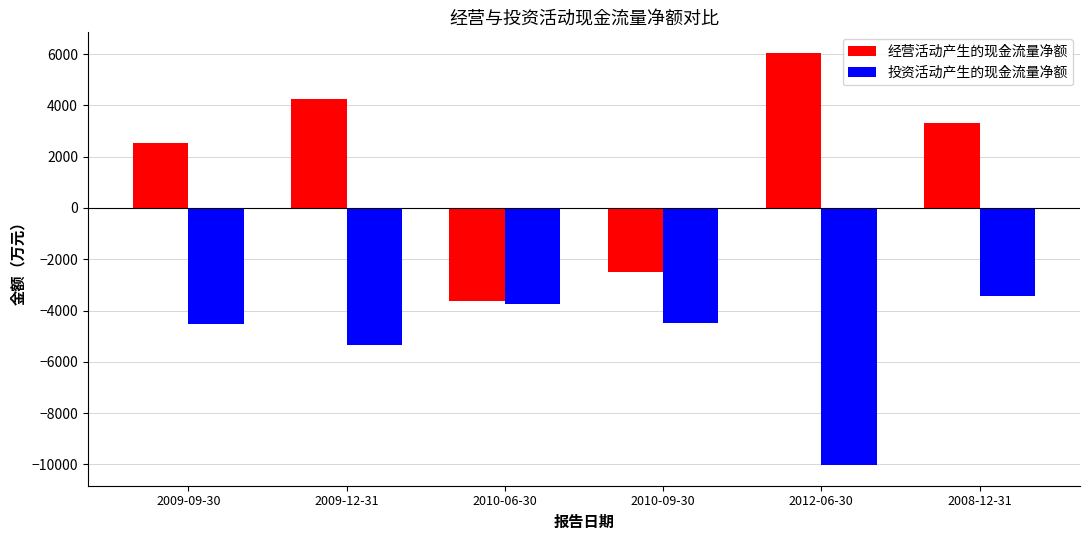

Which series changed the most between 2009-09-30 and 2010-09-30?

经营活动产生的现金流量净额